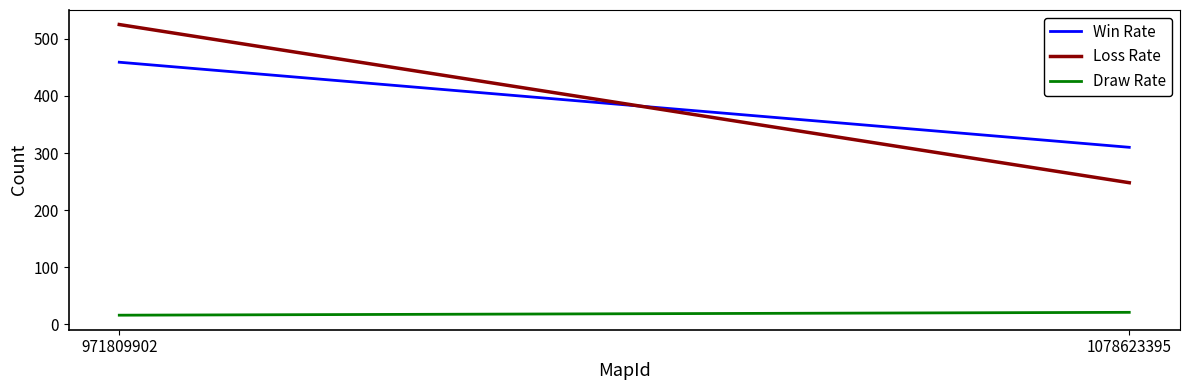

Which category has the highest value across all series?

971809902